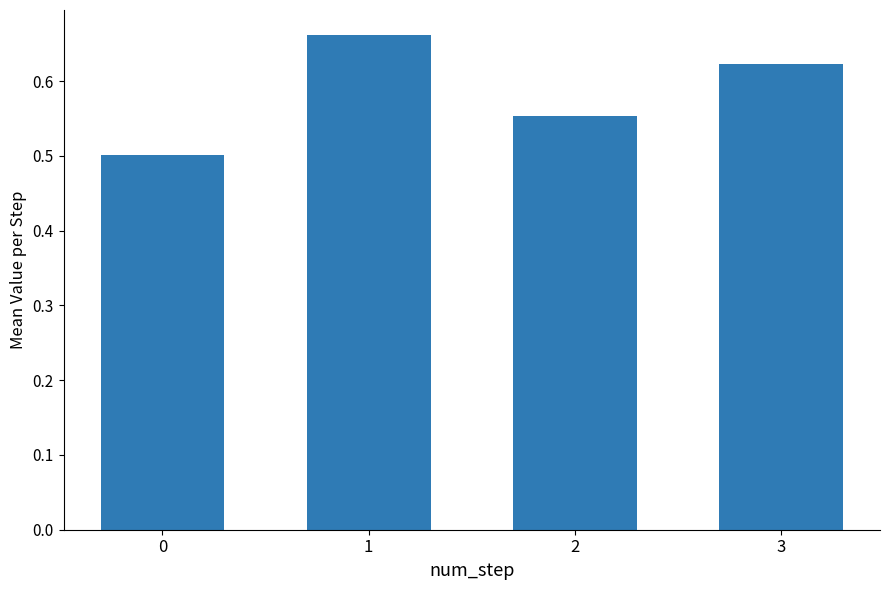

What is the minimum value shown in the chart?

0.5